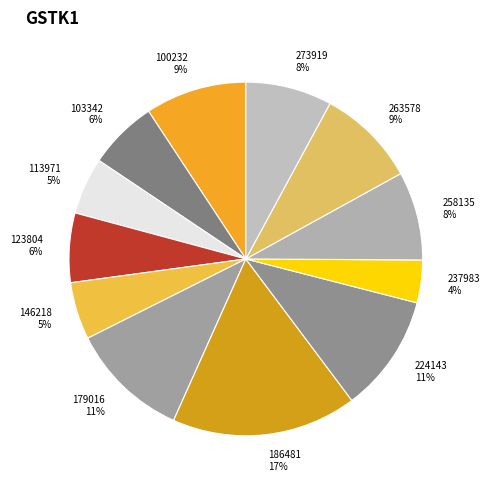

Count the number of slices in the pie.

12